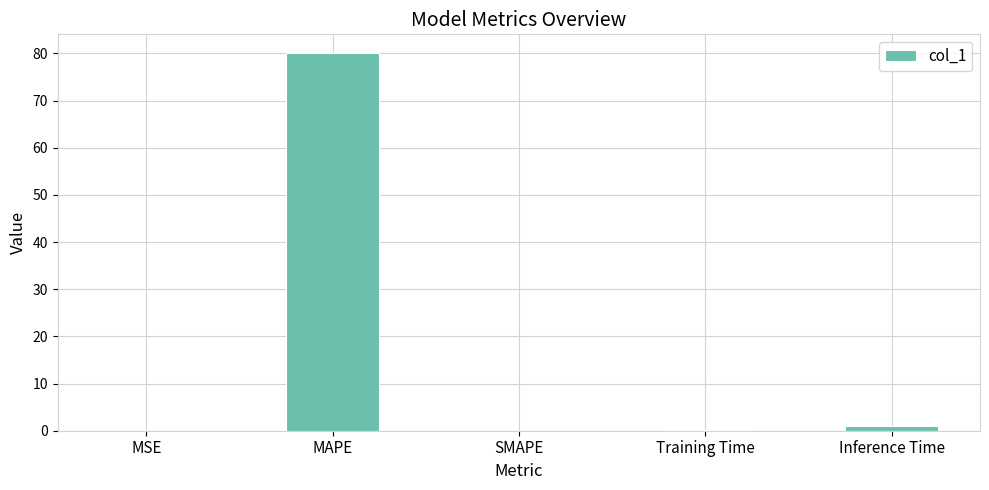

What is the sum of all values?

81.1